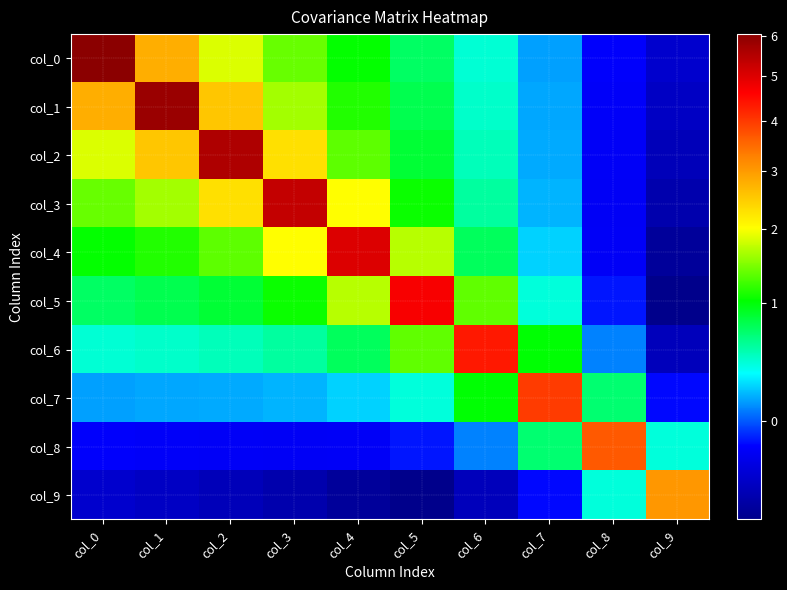

Which series has the largest range (max minus min)?

col_0